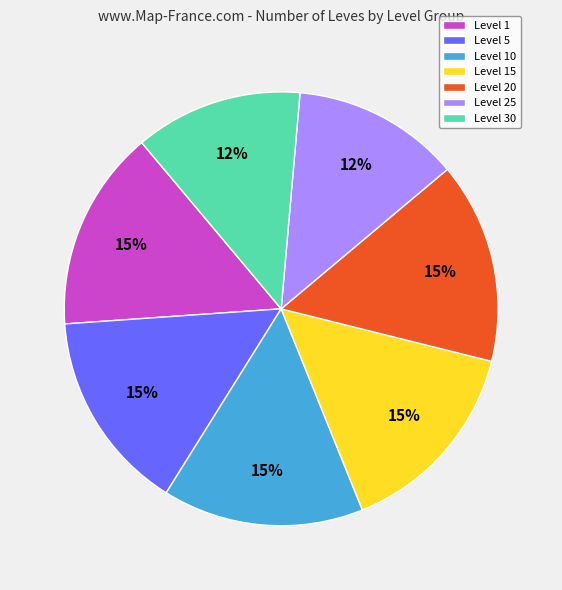

To the nearest percent, what portion does Level 5 represent?

15%